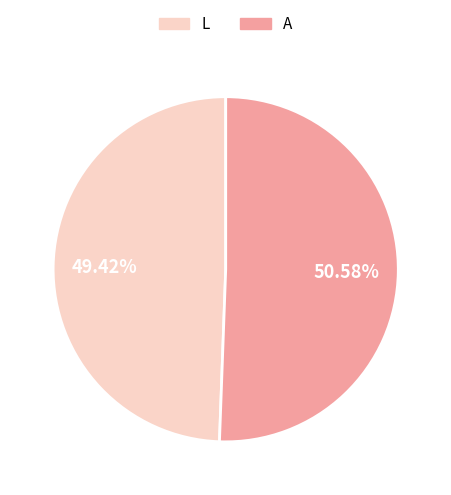

Is there a majority slice in this chart?

Yes